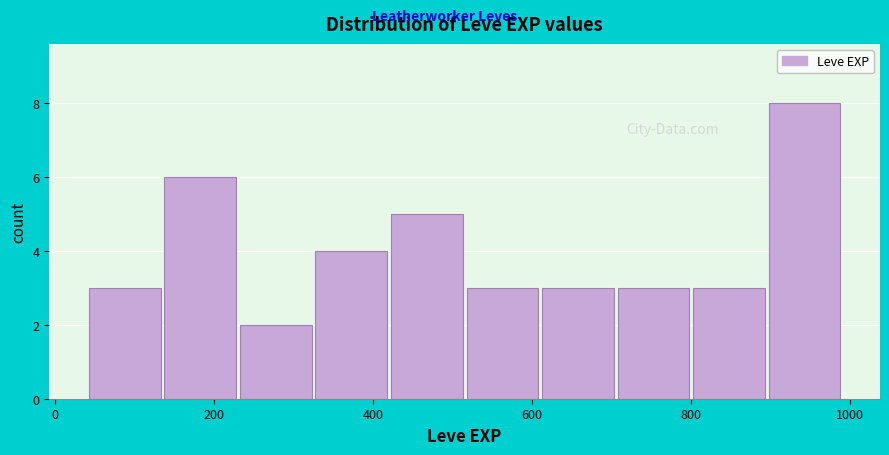

Over which range of the x-axis is the bar tallest?

895 to 990